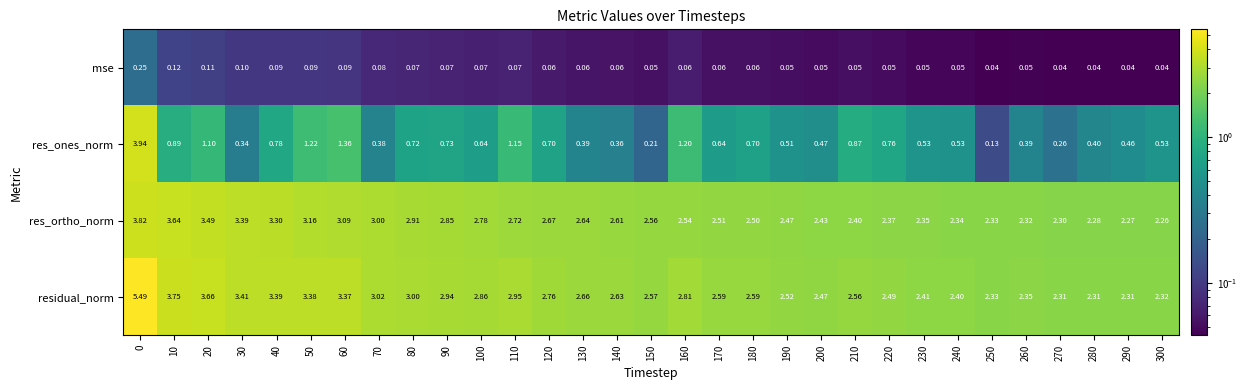

Rank the series by their maximum value, from highest to lowest.

residual_norm, res_ones_norm, res_ortho_norm, mse